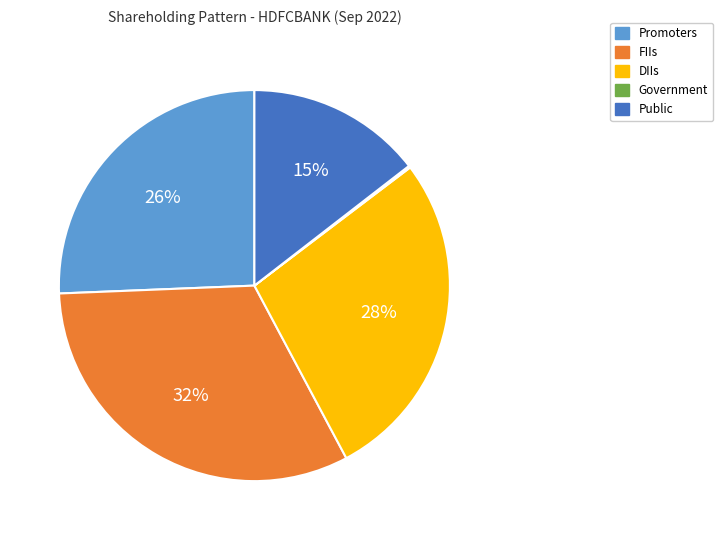

Which has a higher value, Promoters or FIIs?

FIIs